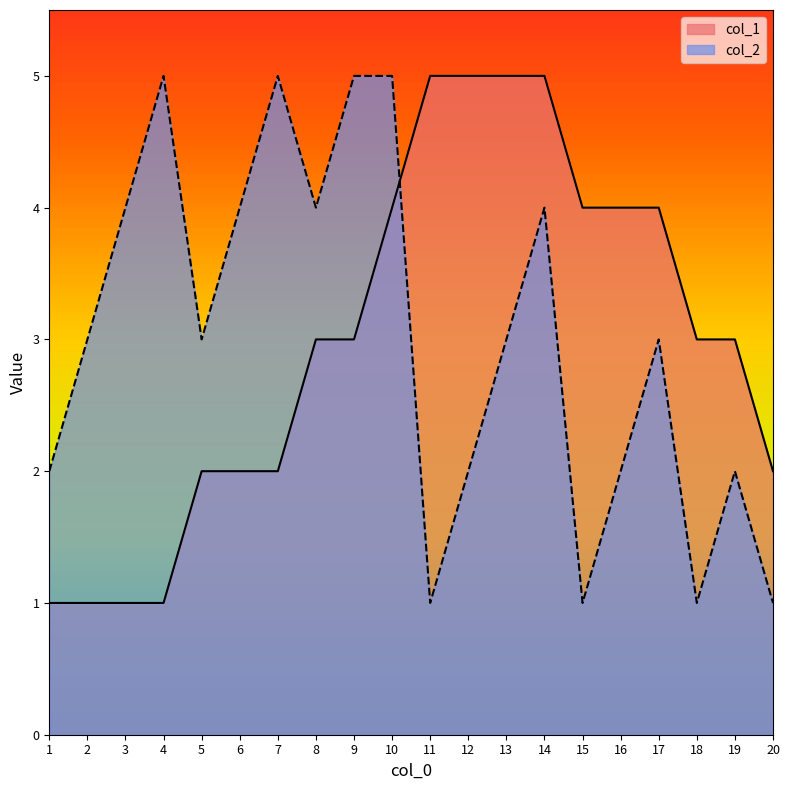

How many distinct data groups are displayed?

2